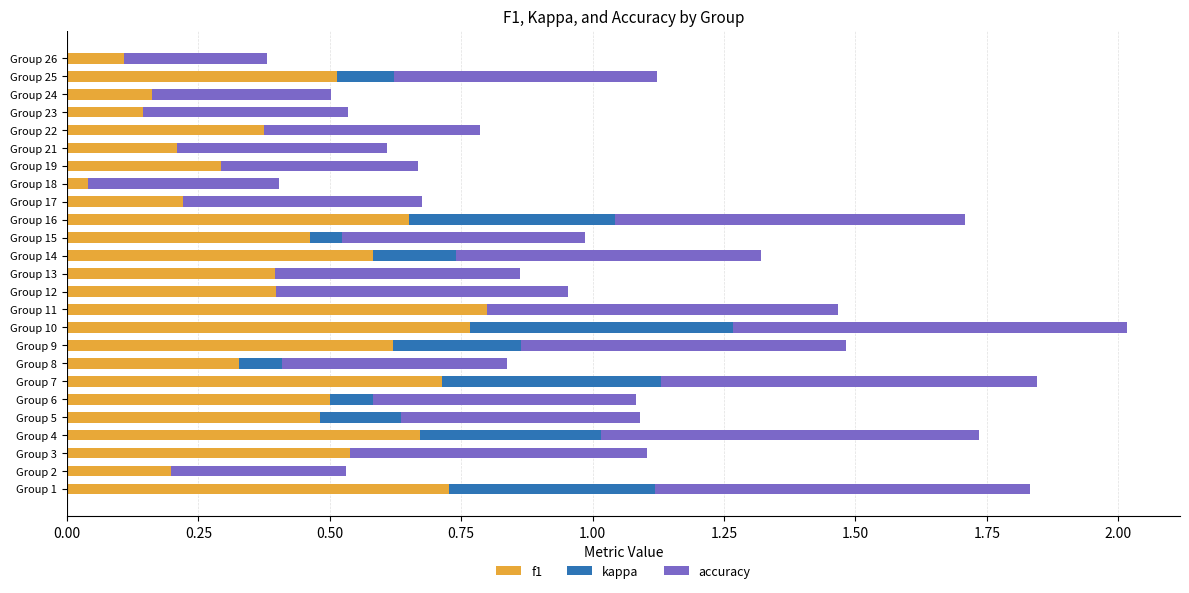

How many groups of bars are there?

25